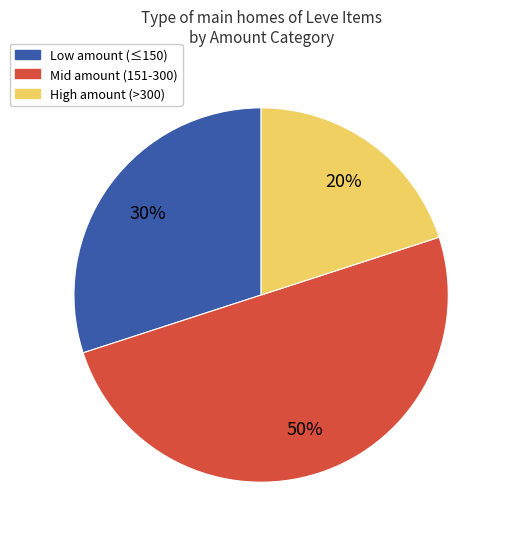

To the nearest percent, what is the difference between the largest and smallest slice percentages?

30%